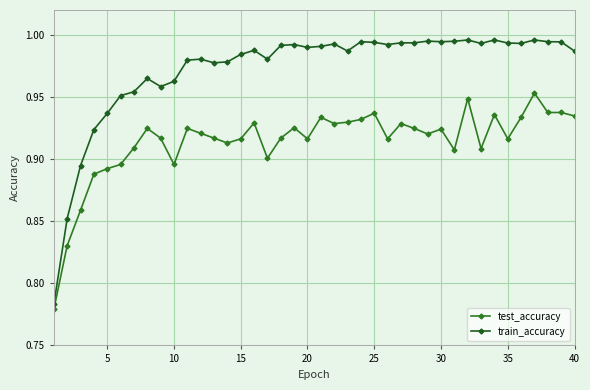

Does the chart display data point markers on the line(s)?

Yes